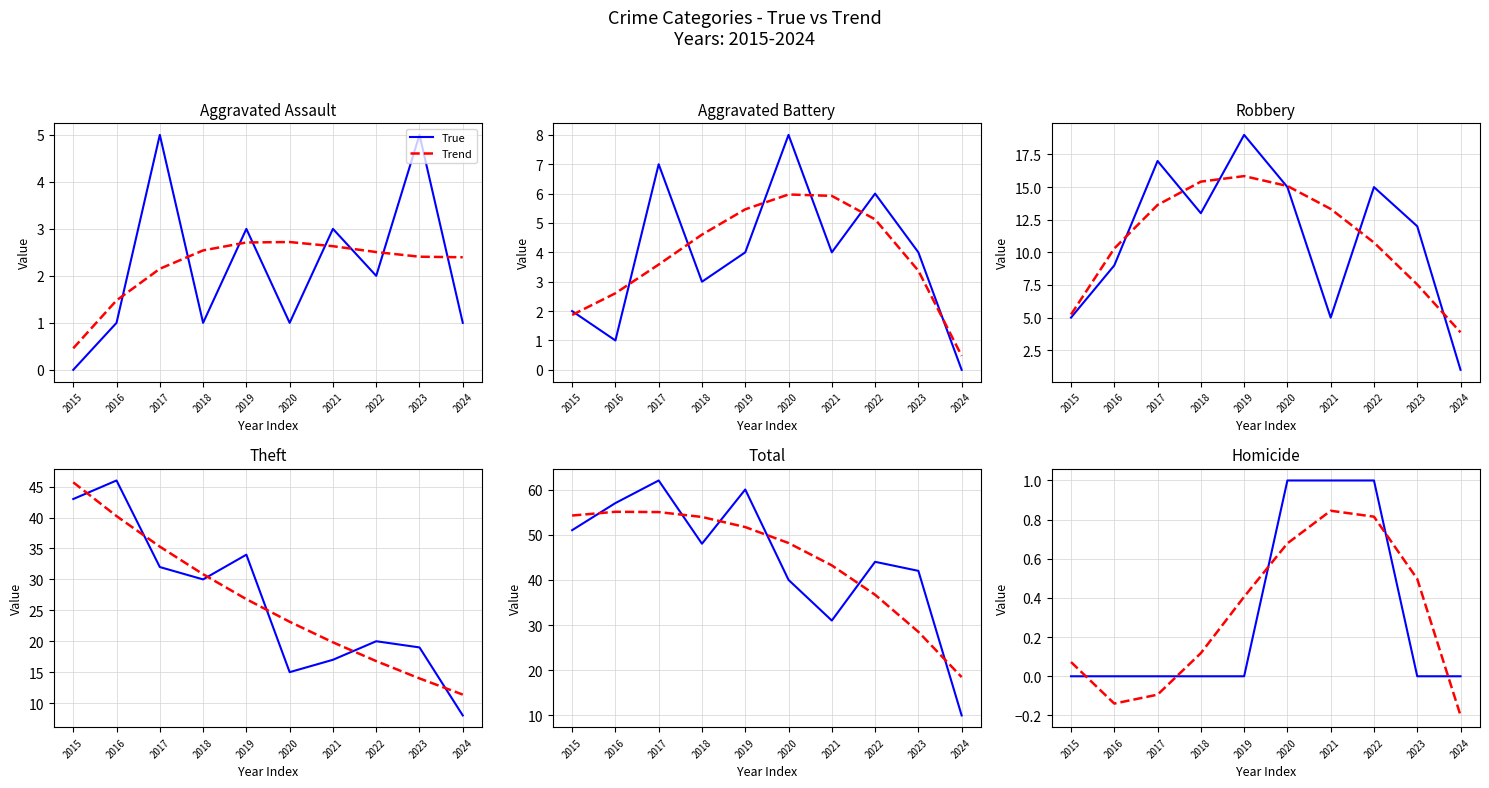

What is the difference between the maximum and minimum values in the True series?

1.0